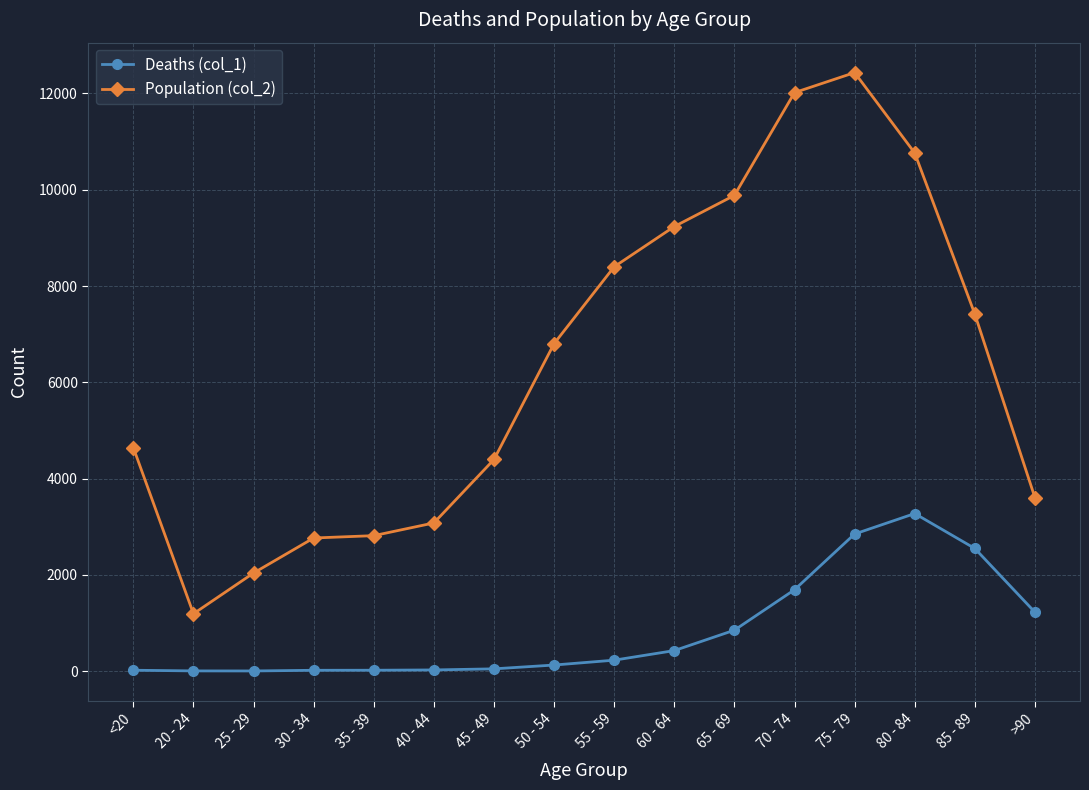

What is the difference between the second highest and minimum values in the Deaths (col_1) series?

2845